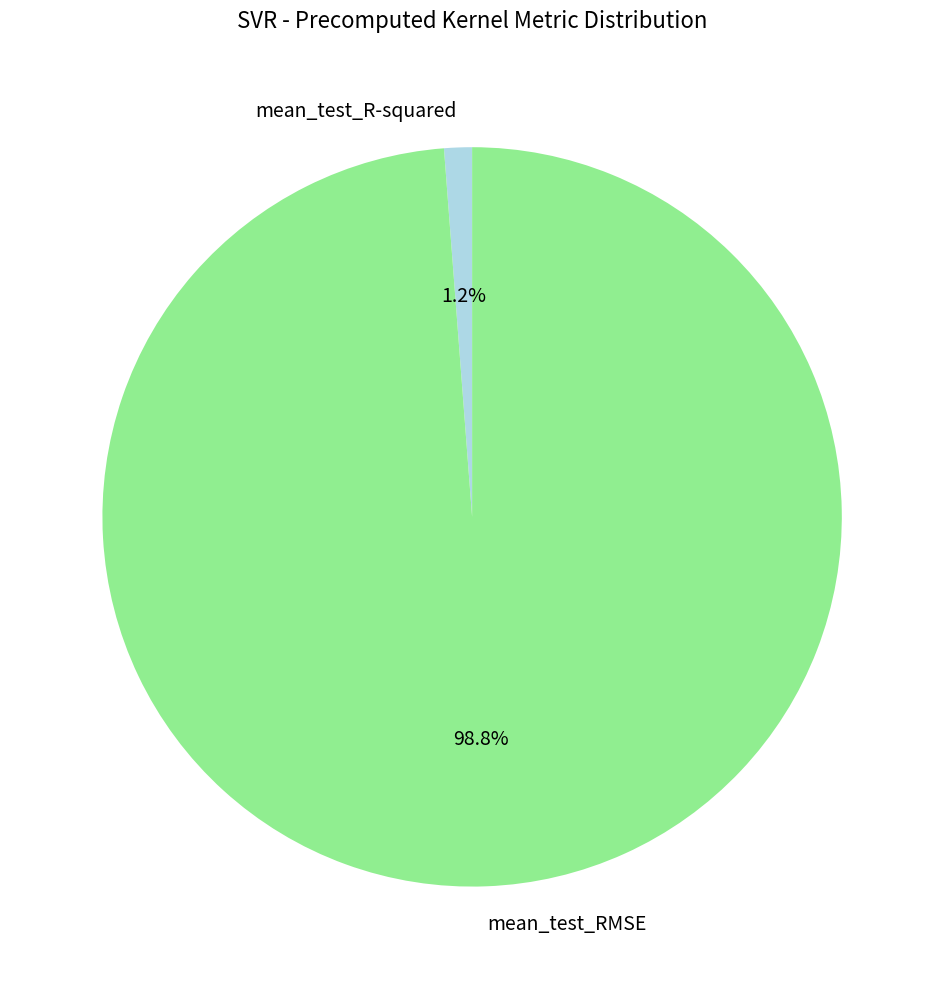

To the nearest percent, what portion does mean_test_R-squared represent?

1%